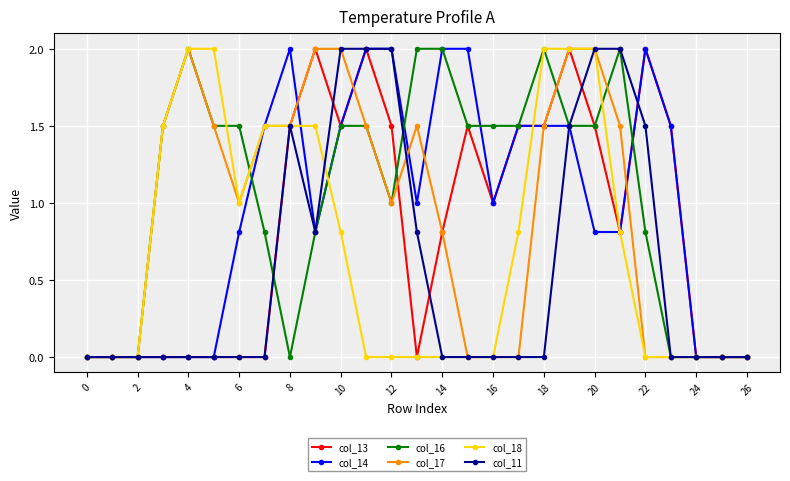

What is the value of the col_14 point at the 21st from the left?

0.8